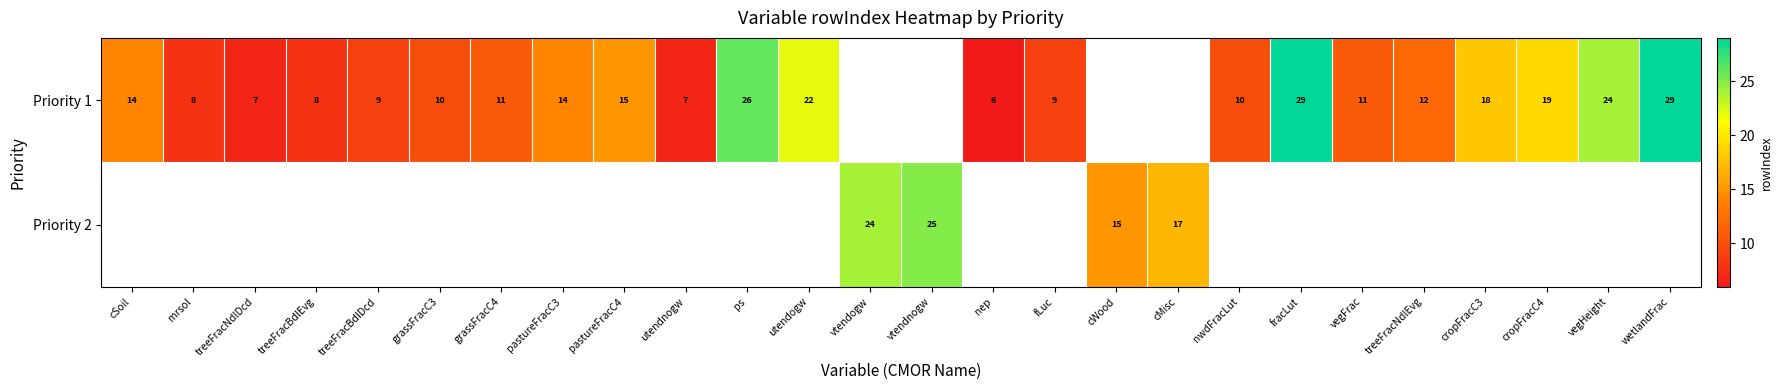

What is the maximum value shown in the chart?

29.0